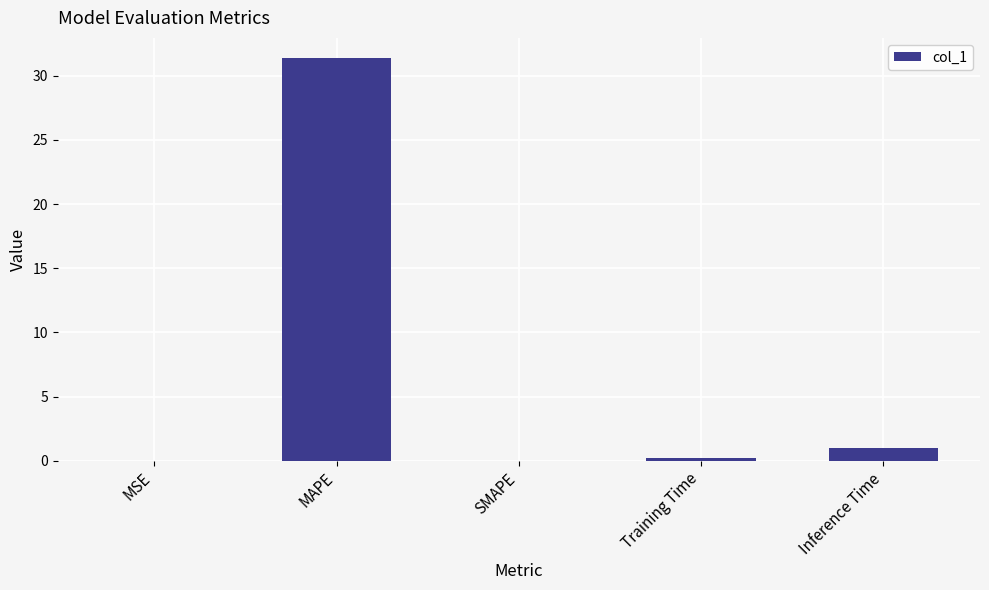

What is the change in value from MSE to Inference Time?

+1.0